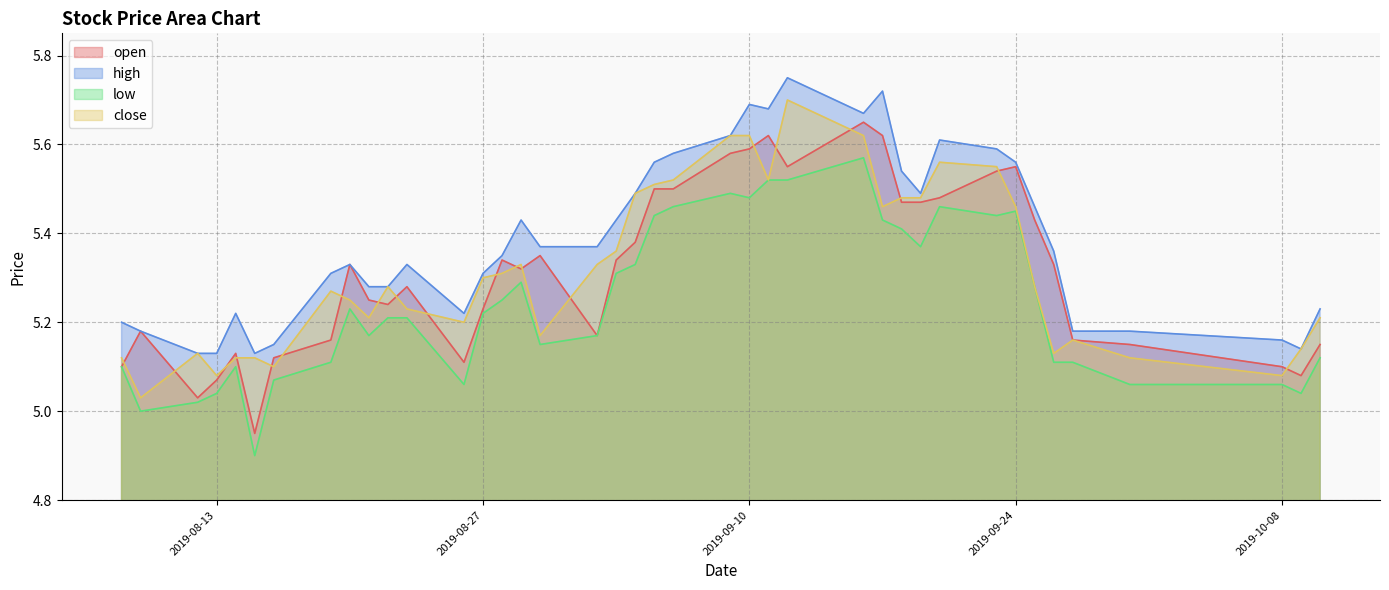

Is the value of high at 2019-08-16 greater than the value of close at 2019-09-19?

No